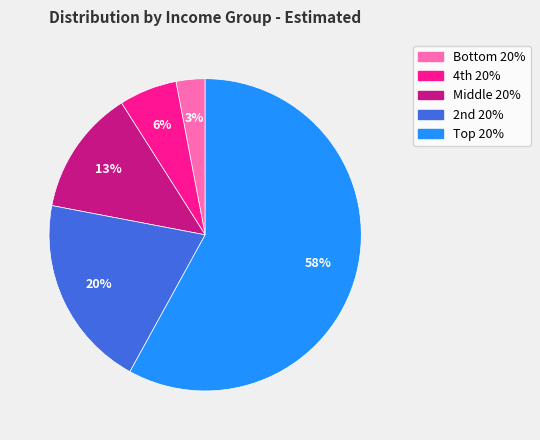

Which slice represents more than half of the pie?

Top 20%